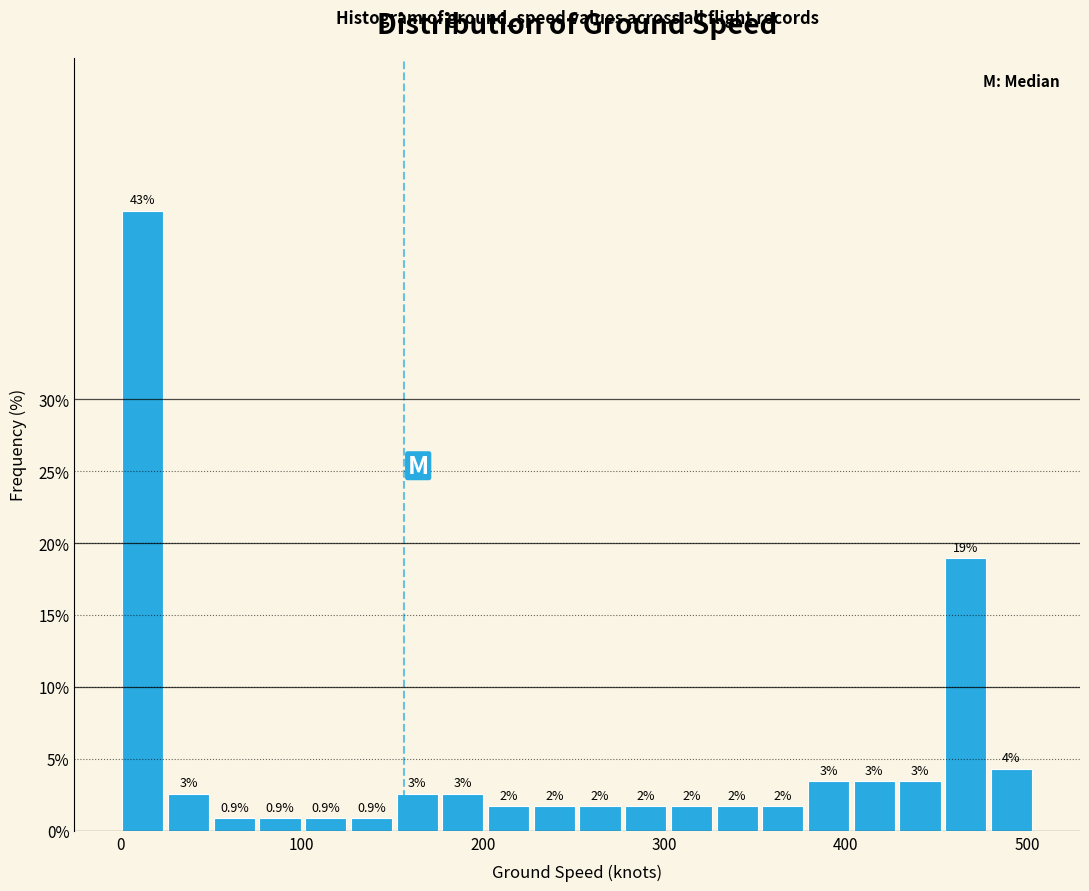

Read against the x-axis, roughly where is the centre of the tallest bar?

10